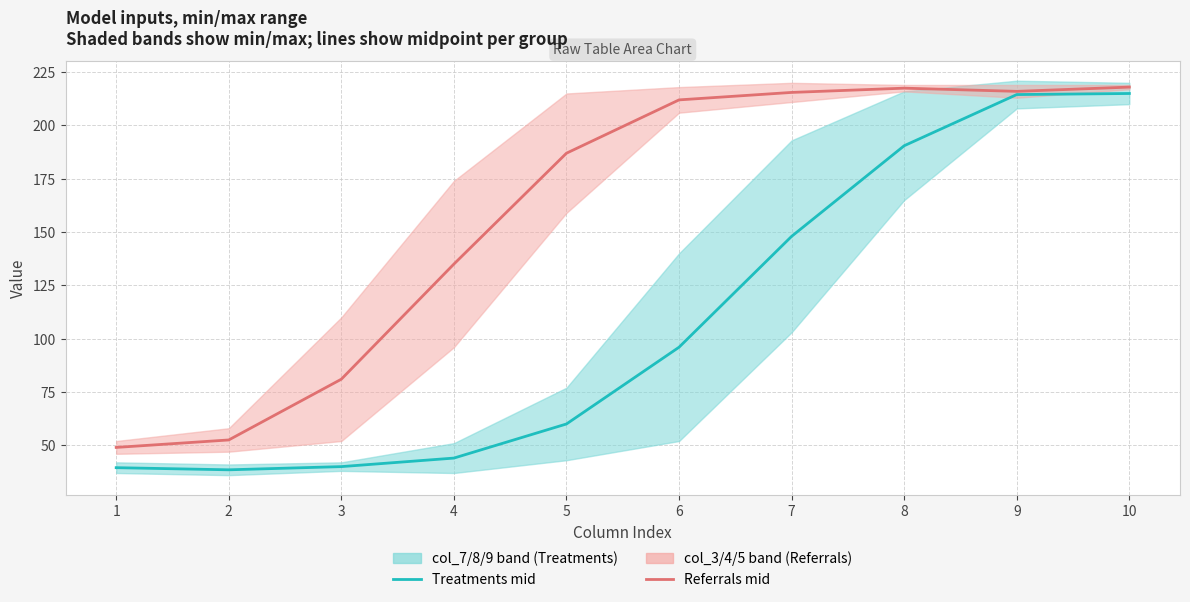

Between 8 and 9, which is larger?

9